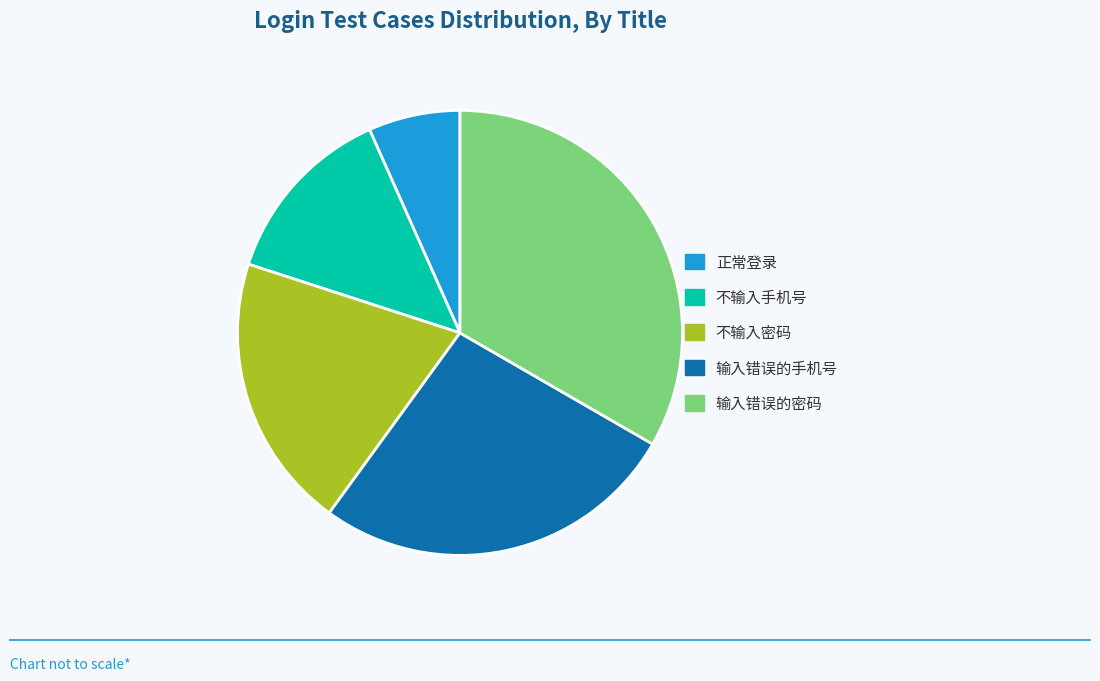

The 输入错误的密码 slice represents 33% of the pie. True or false?

True